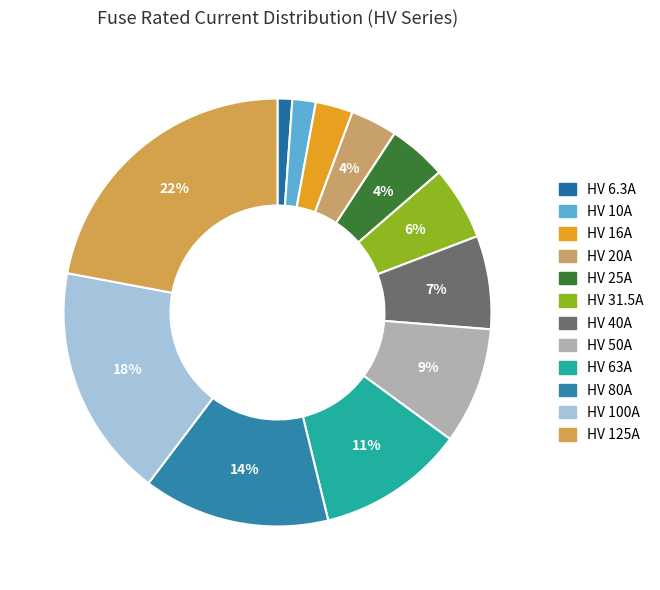

What percentage is the HV 25A slice, to the nearest percent?

4%